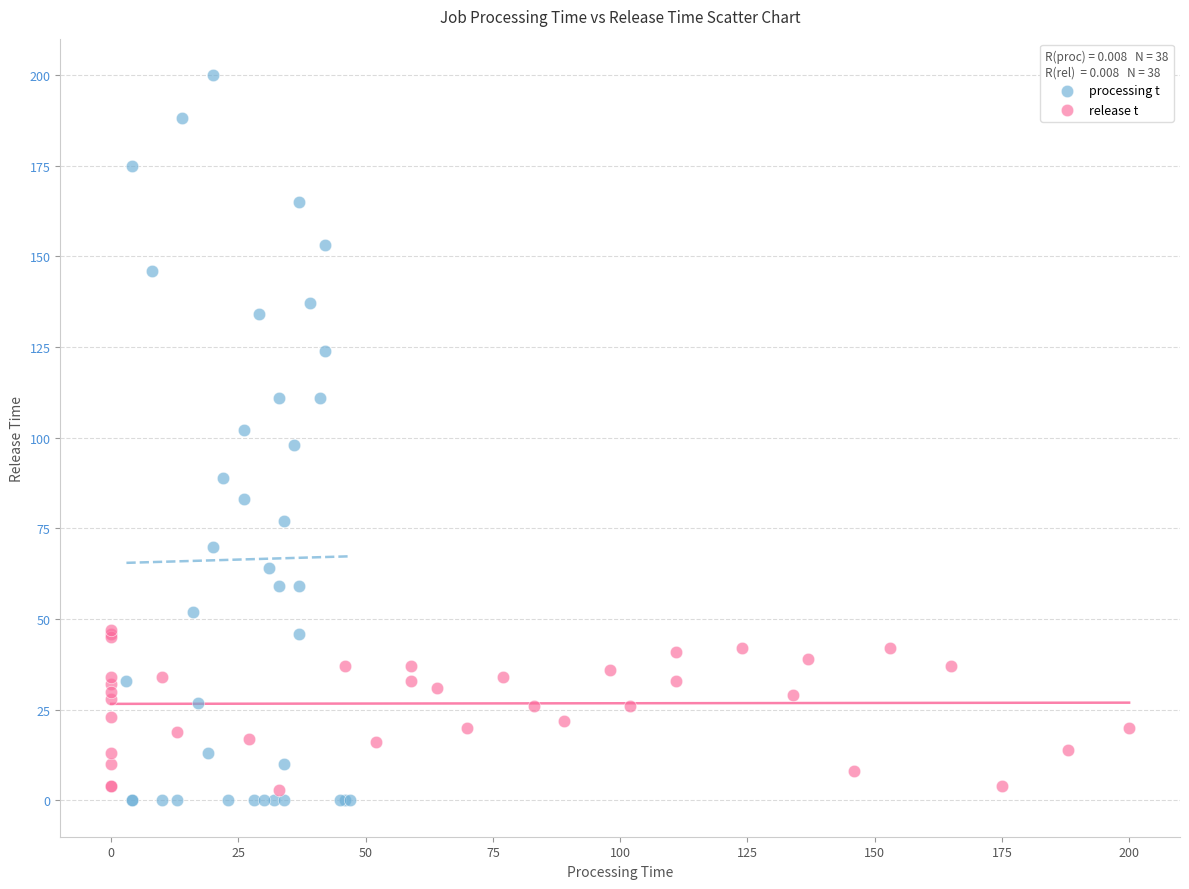

What are all the series names shown in the legend?

processing t, release t